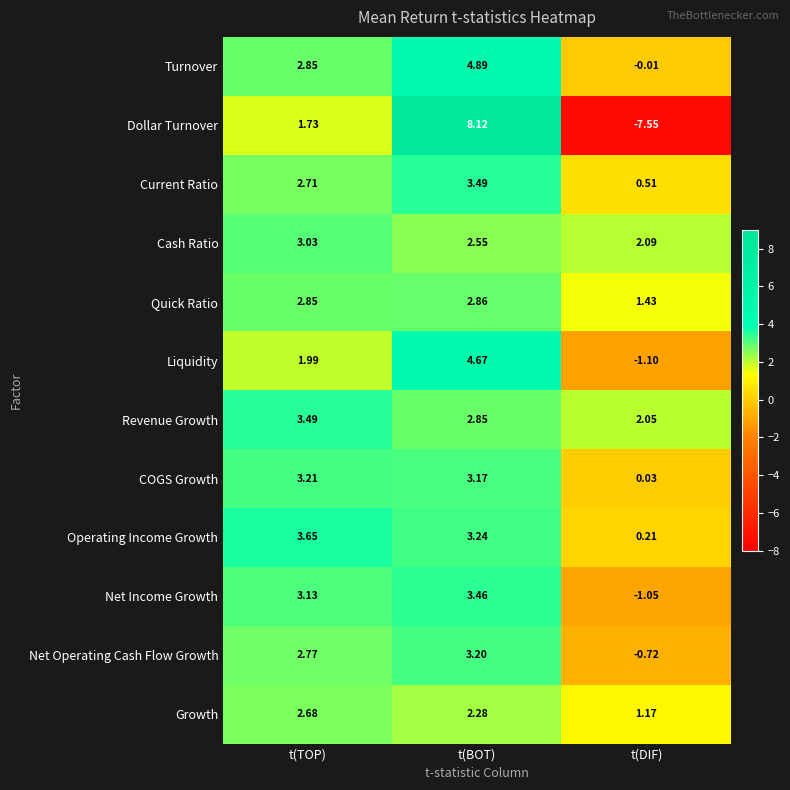

What is the spread (max minus min) of values at t(BOT)?

5.8